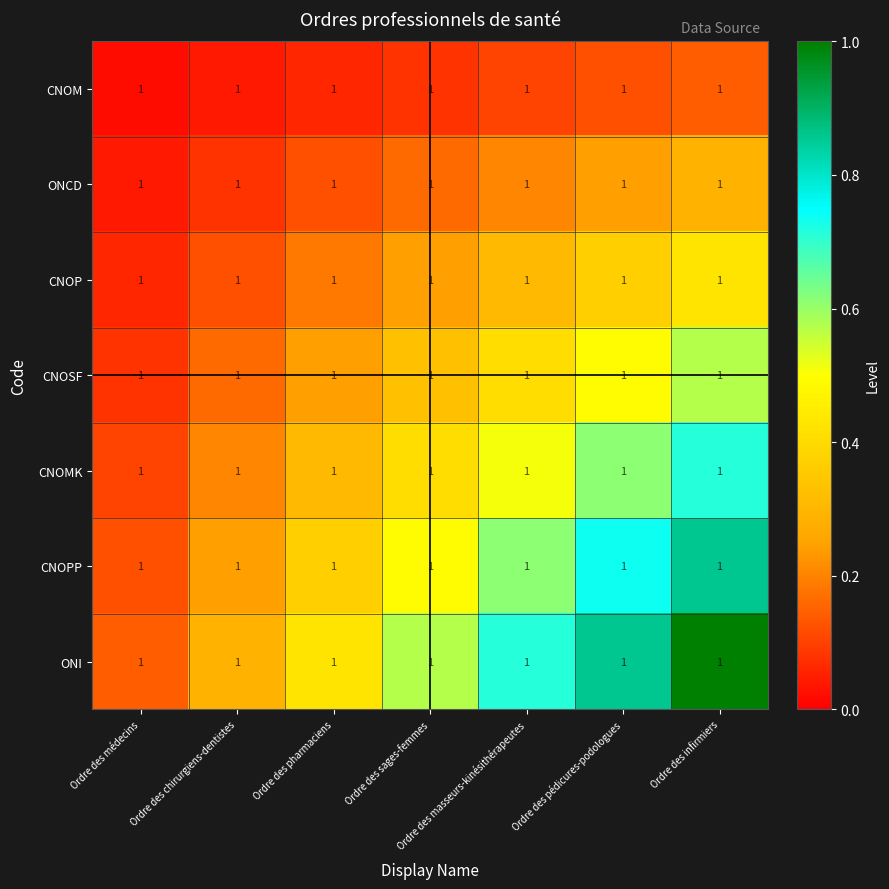

List the series in order of their peak value, highest first.

ONI, CNOPP, CNOMK, CNOSF, CNOP, ONCD, CNOM